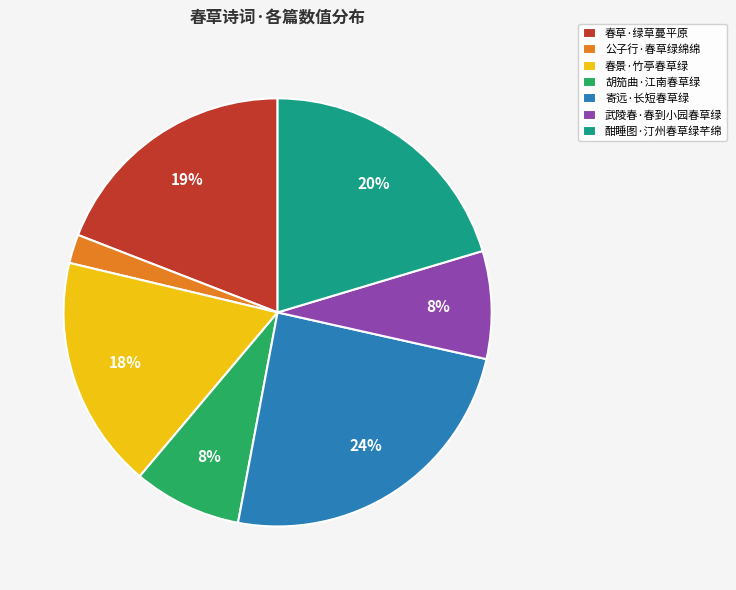

Which category has the biggest portion of the pie?

寄远·长短春草绿